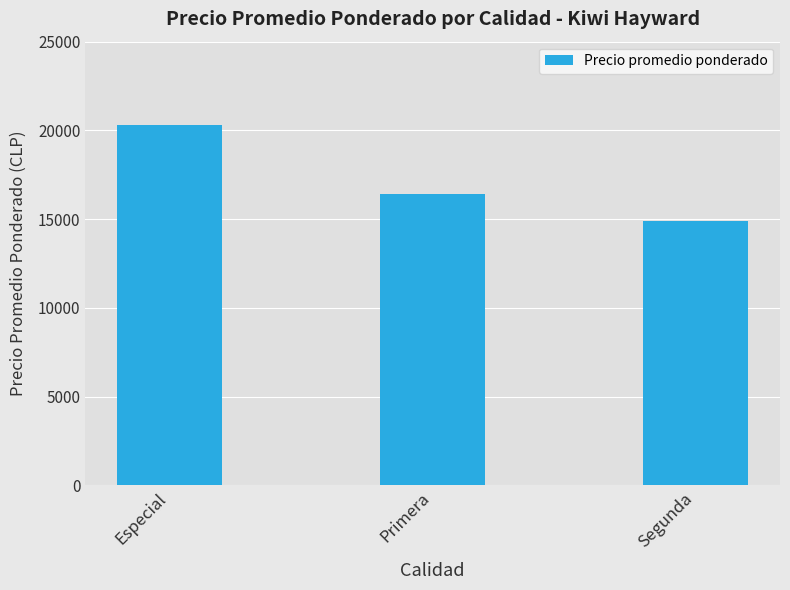

Reading left to right, extract all data points from this chart.

Especial=20307	Primera=16421	Segunda=14916